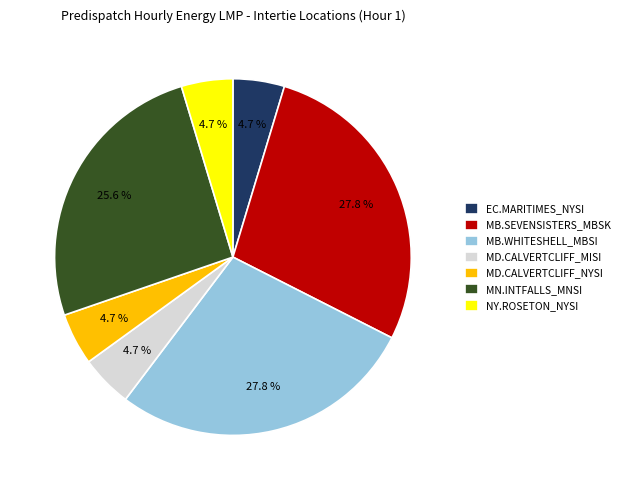

To the nearest percent, what is the difference between the MB.WHITESHELL_MBSI and MN.INTFALLS_MNSI slice percentages?

2%